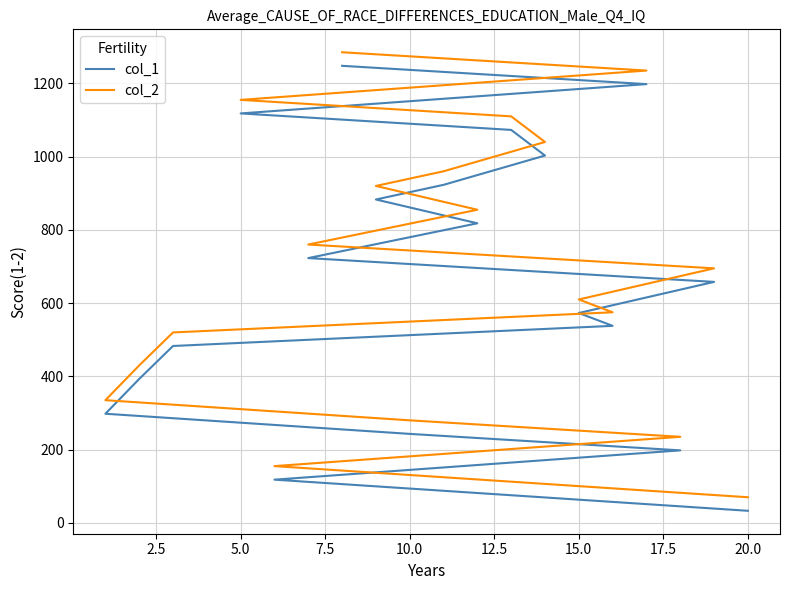

Is the value of col_2 at 10.0 greater than the value of col_1 at 7.5?

Yes